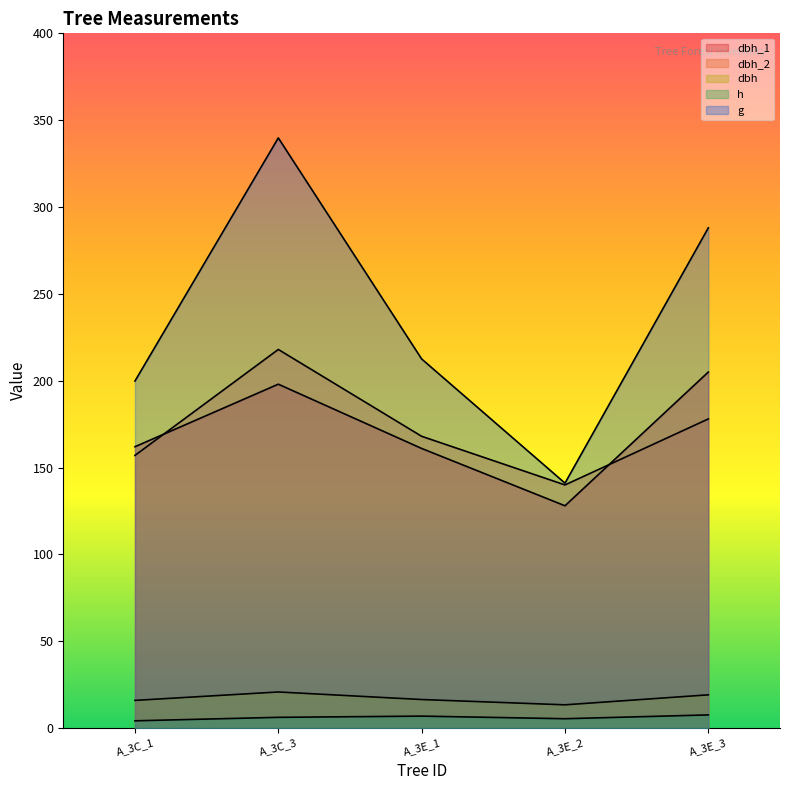

Which series has the largest range (max minus min)?

g